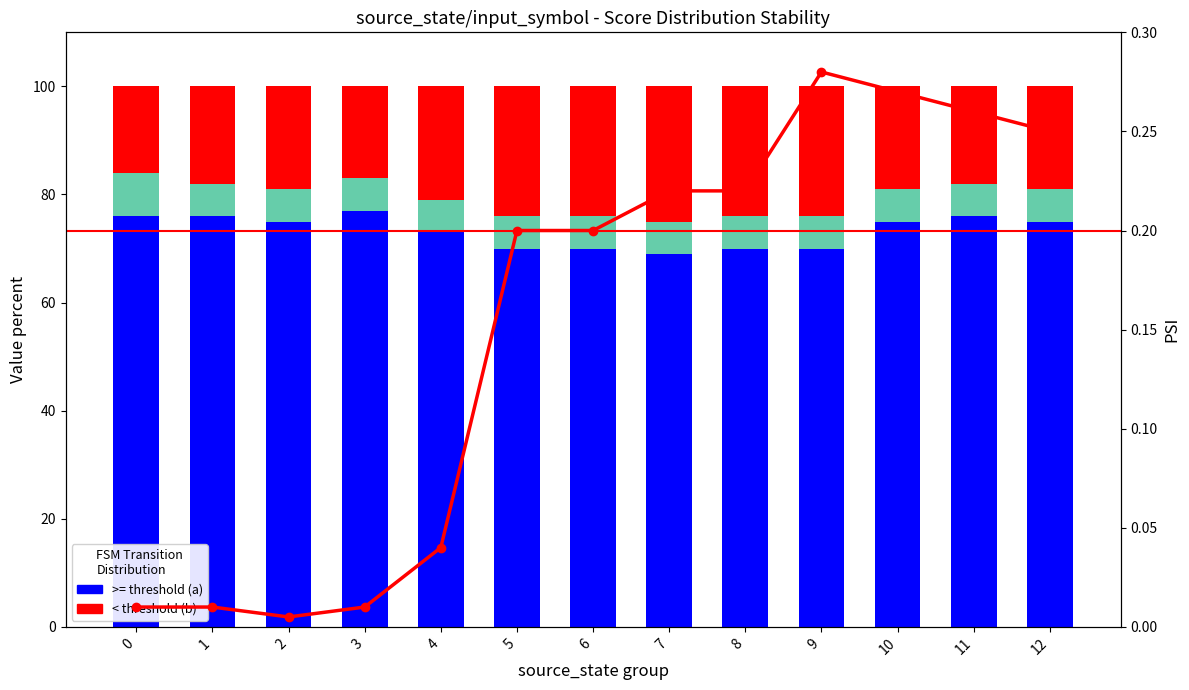

How many < threshold (b) values are between 18 and 24?

10